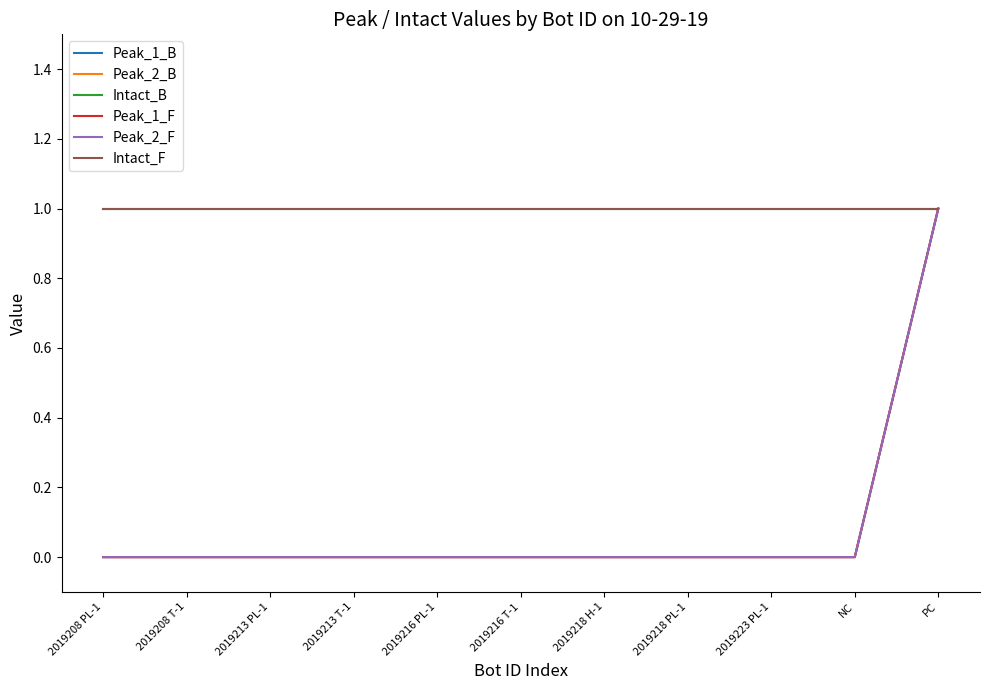

Rank the series by their maximum value, from lowest to highest.

Peak_1_B, Peak_2_B, Intact_B, Peak_1_F, Peak_2_F, Intact_F